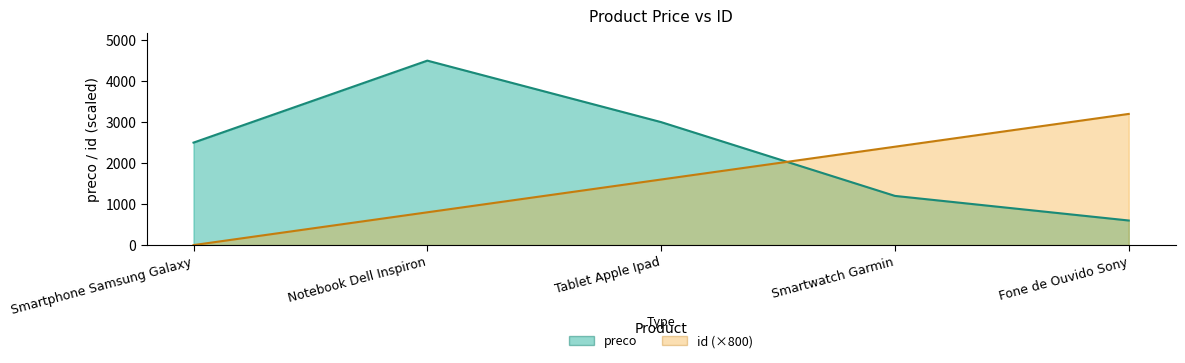

What is the greatest value displayed?

4500